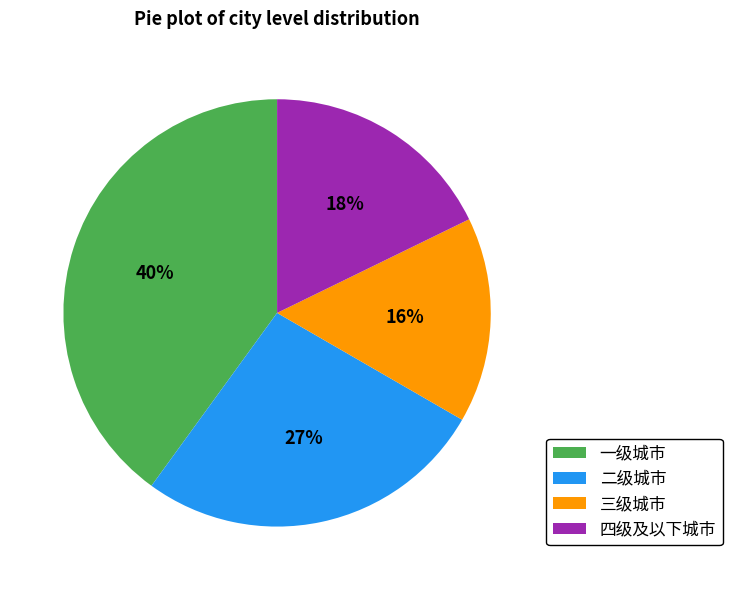

Does any single category account for the majority?

No